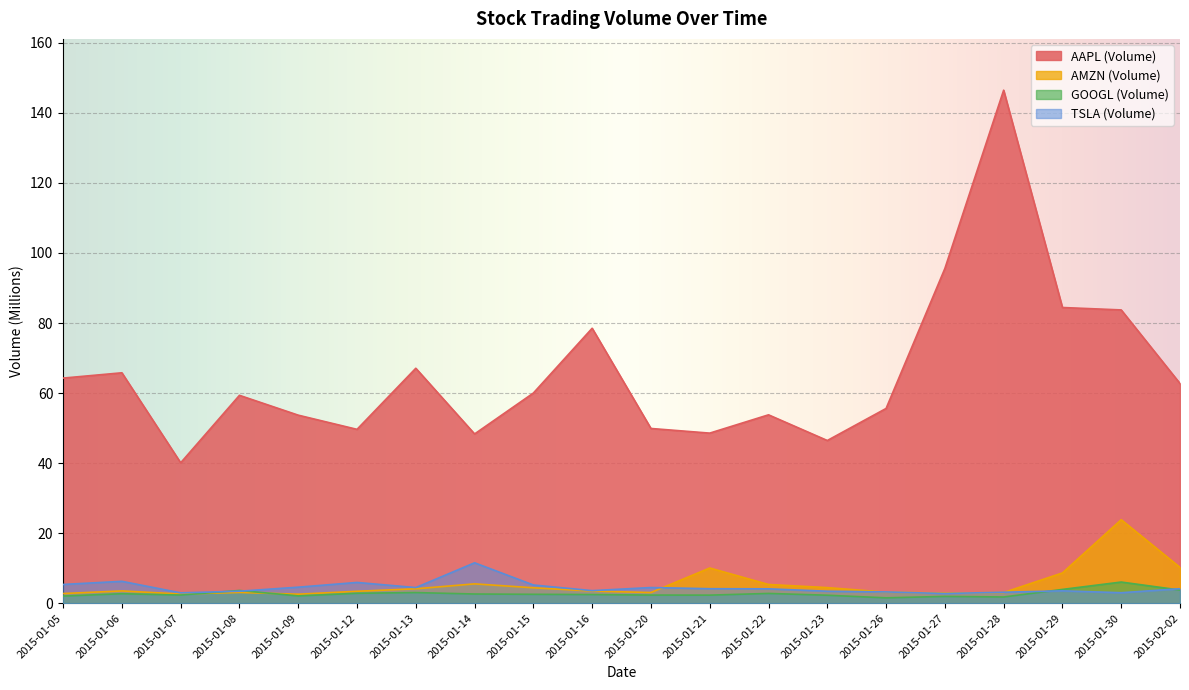

What is the minimum value shown in the chart?

1.5